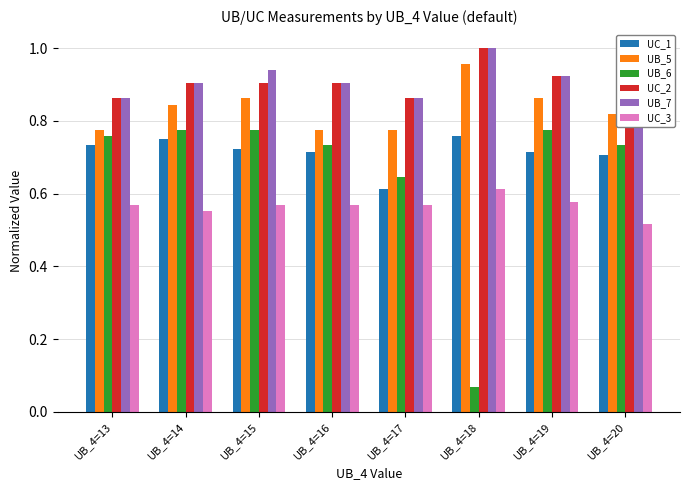

What is the greatest value displayed?

1.0